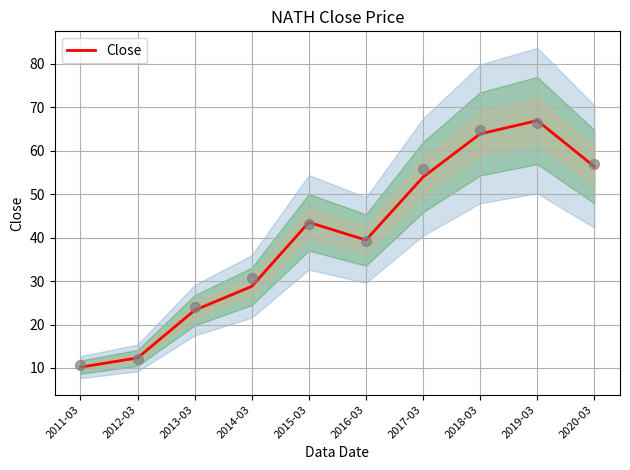

What is the ratio of the value at 2012-03 to the value at 2018-03?

0.2